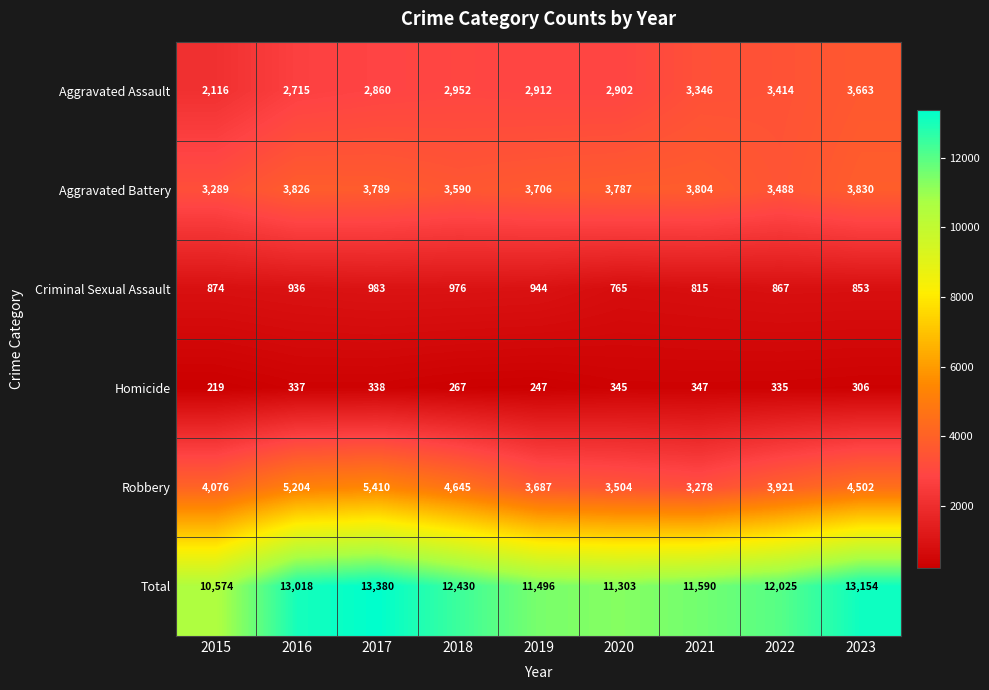

What is the maximum value for Aggravated Battery?

3830